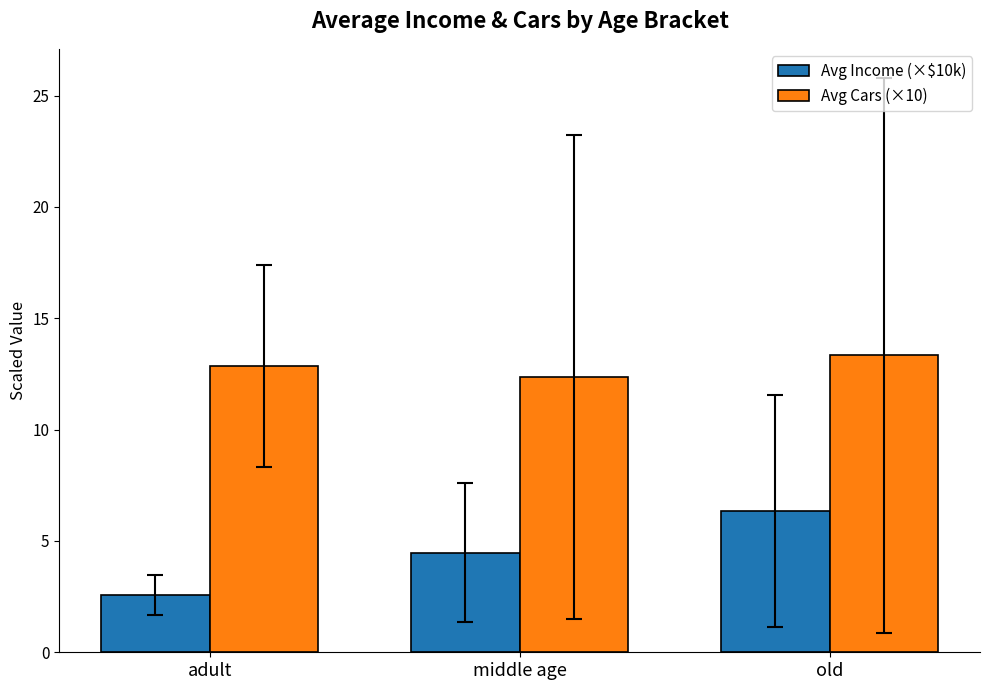

Which series has the largest range (max minus min)?

Avg Income (×$10k)